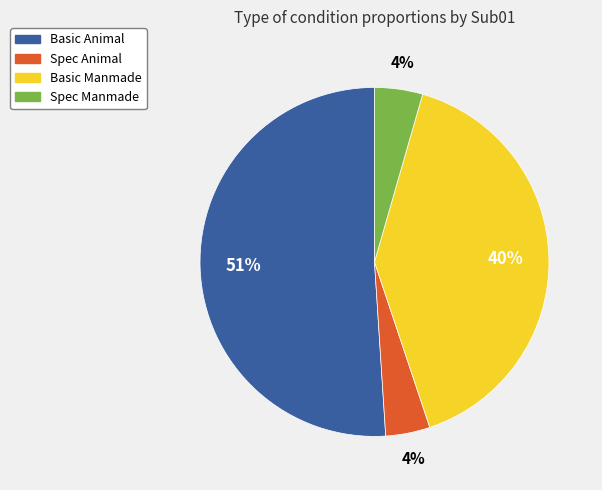

What is the majority slice?

Basic Animal